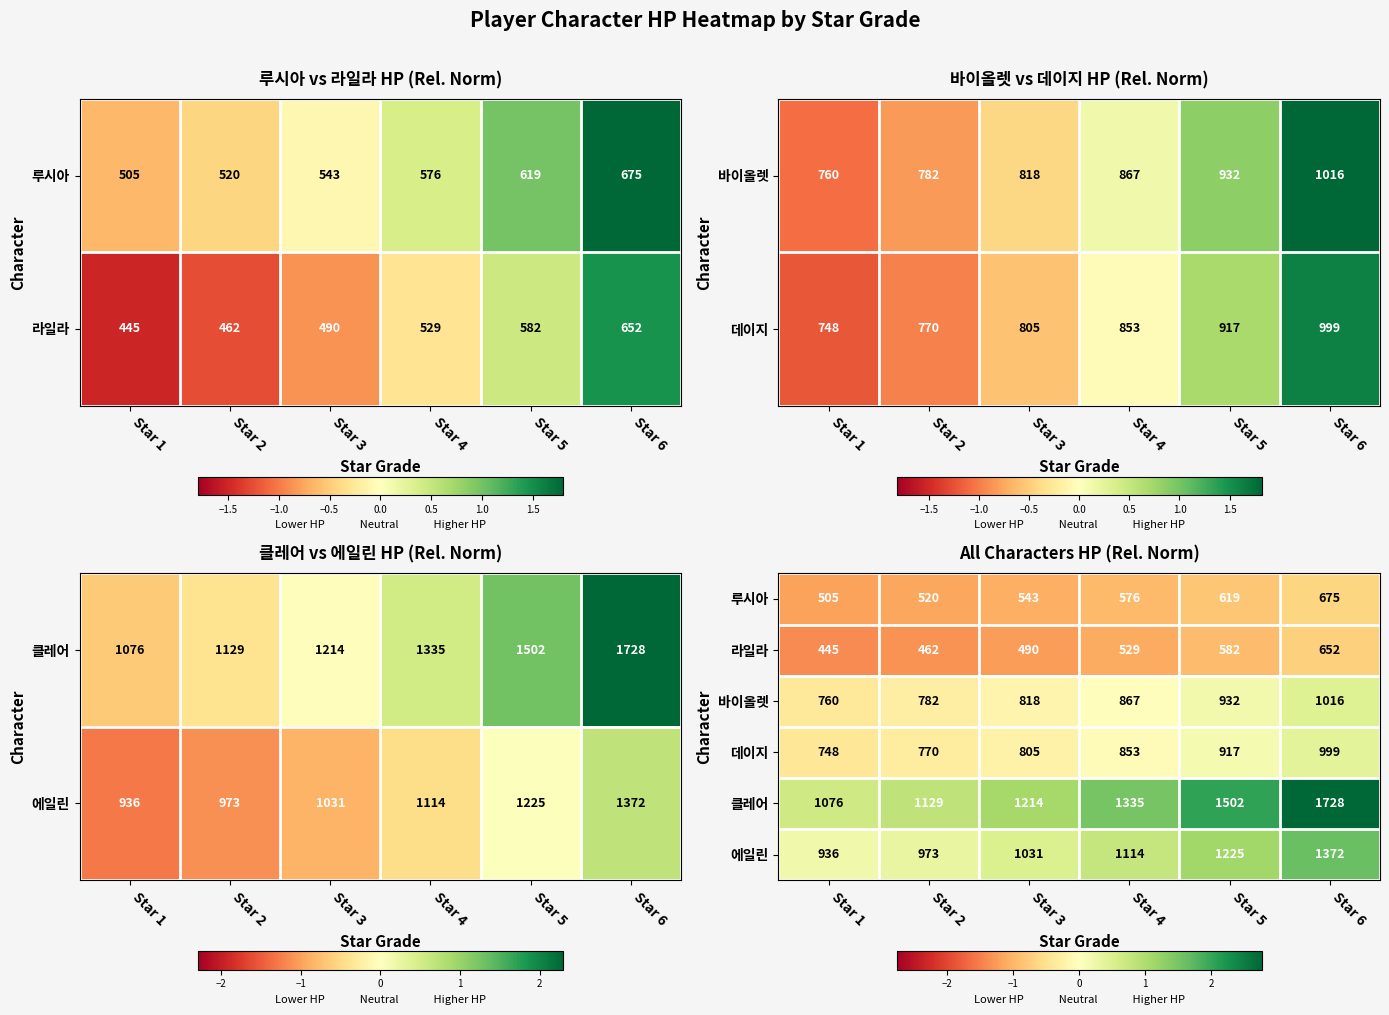

At which label does 라일라 reach its peak?

Star 6